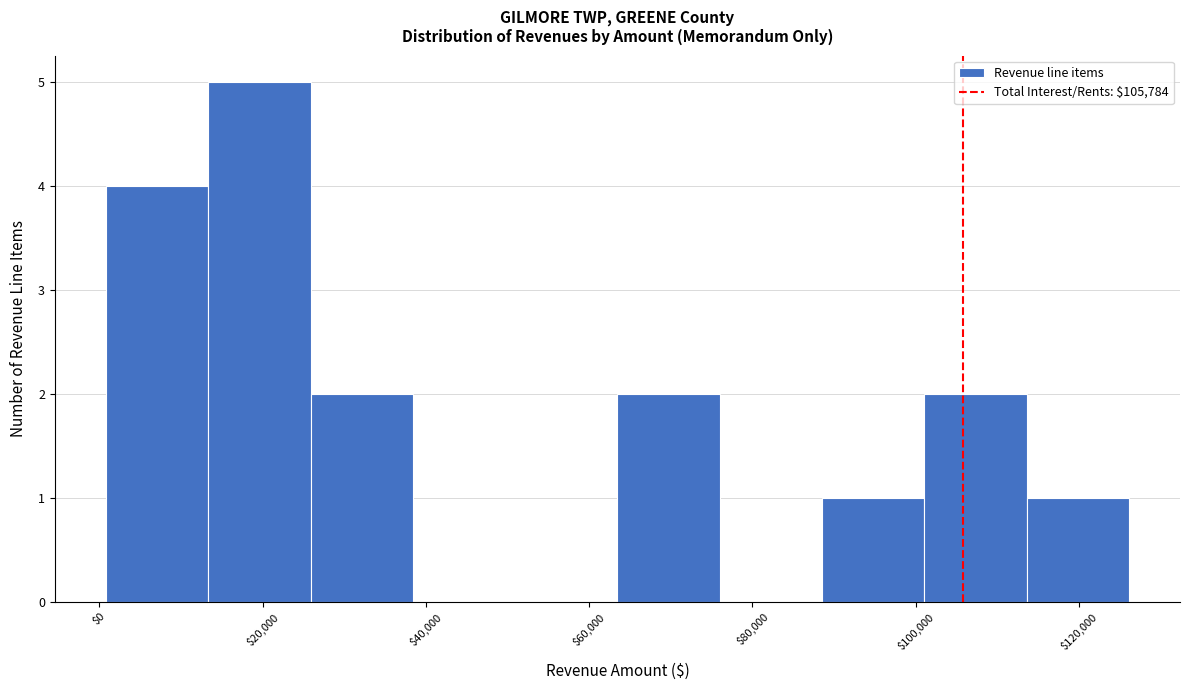

Reading left to right, list every bar in this chart as the range it spans on the x-axis followed by its height. Neither the bar edges nor the heights are printed on the chart, so give them approximately, as read against the axes.

0 to 14000: 4
14000 to 26000: 5
26000 to 38000: 2
38000 to 50000: 0
50000 to 64000: 0
64000 to 76000: 2
76000 to 88000: 0
88000 to 102000: 1
102000 to 114000: 2
114000 to 126000: 1